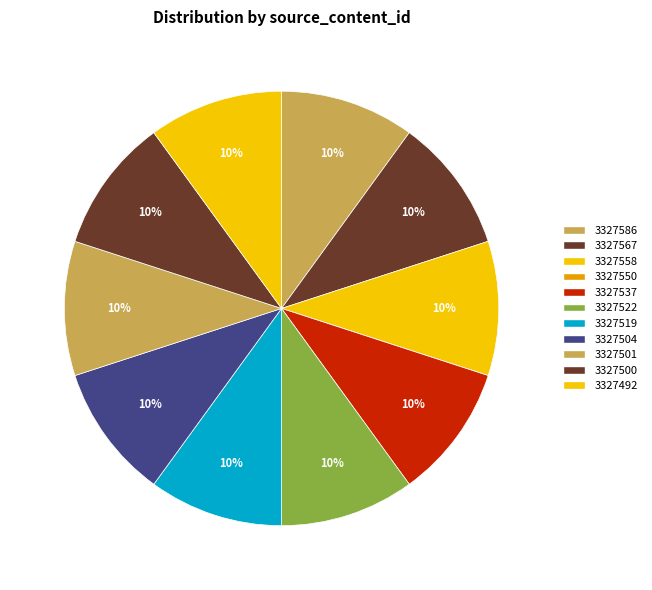

Does 3327567 represent more than half of the total?

No